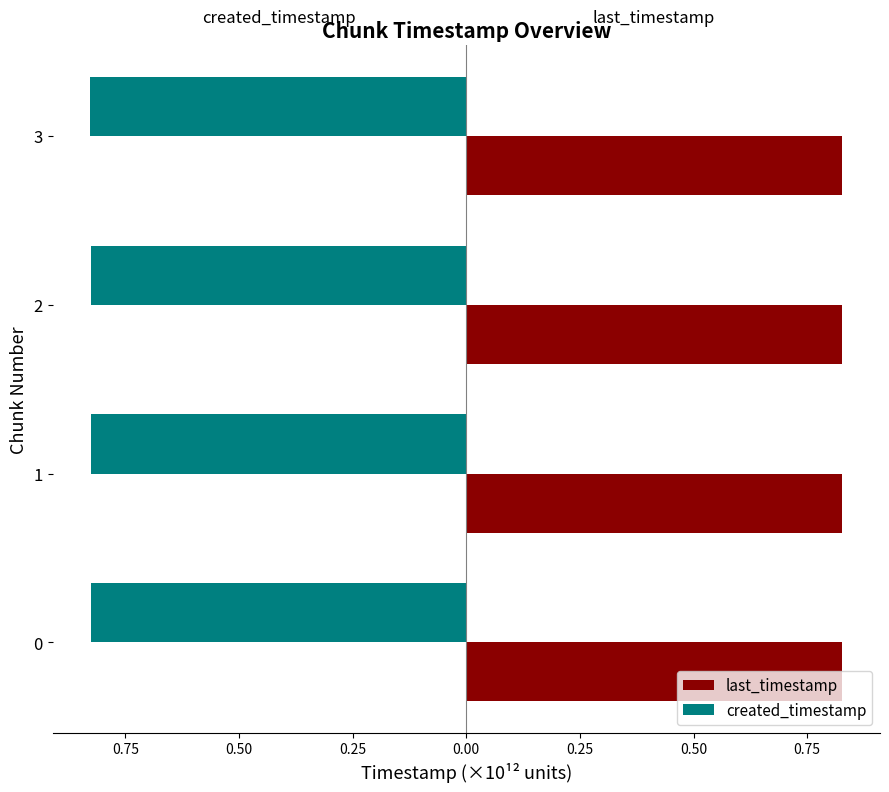

Are the bars horizontal?

Yes